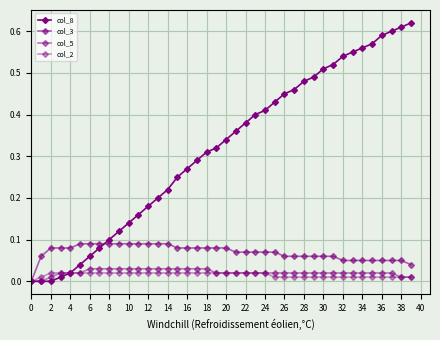

What is the value of the col_3 point at the 25th from the left?

0.1